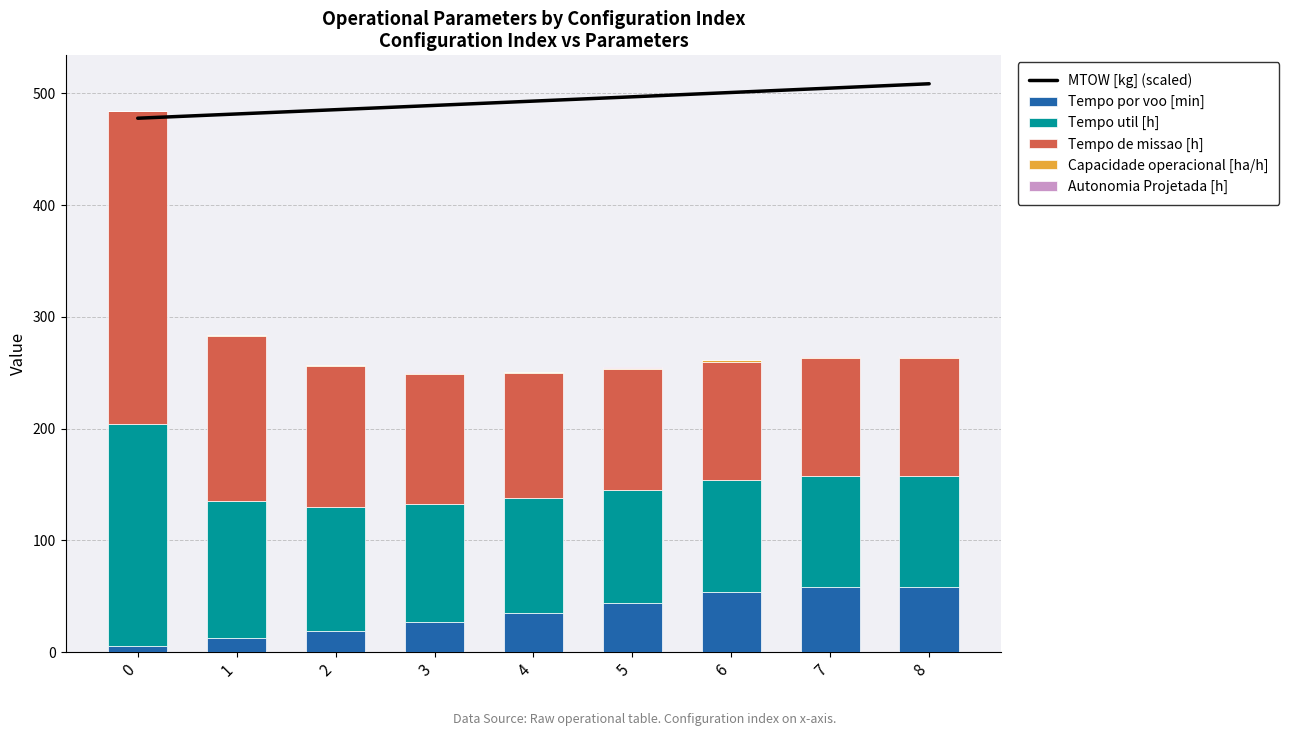

What is the value of the Tempo por voo [min] bar at the 6th from the left?

43.8